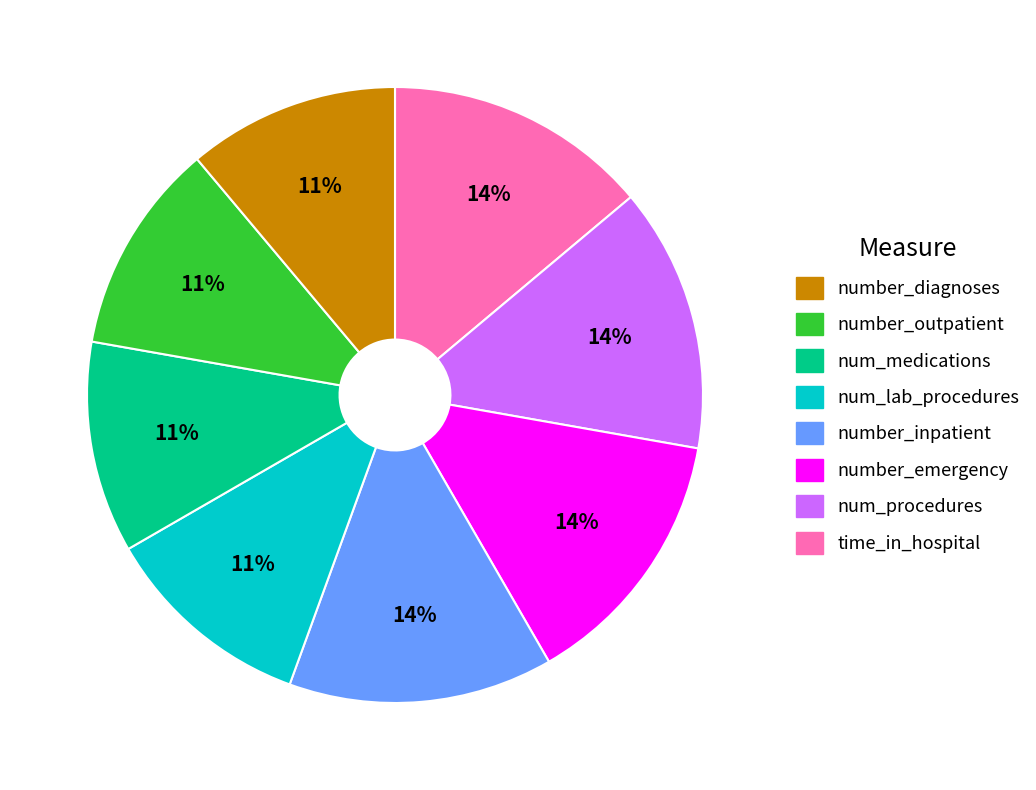

To the nearest percent, what is the difference between the largest and smallest slice percentages?

3%